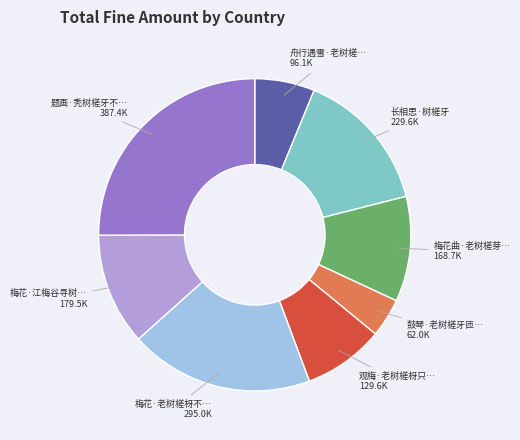

Is there a majority slice in this chart?

No